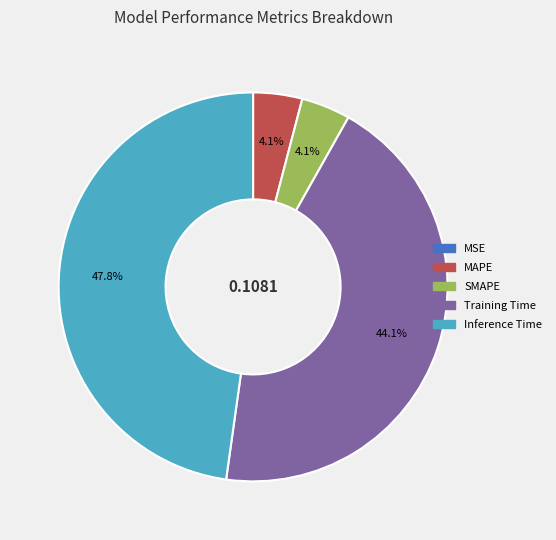

What percentage is NOT represented by MAPE?

95.9%